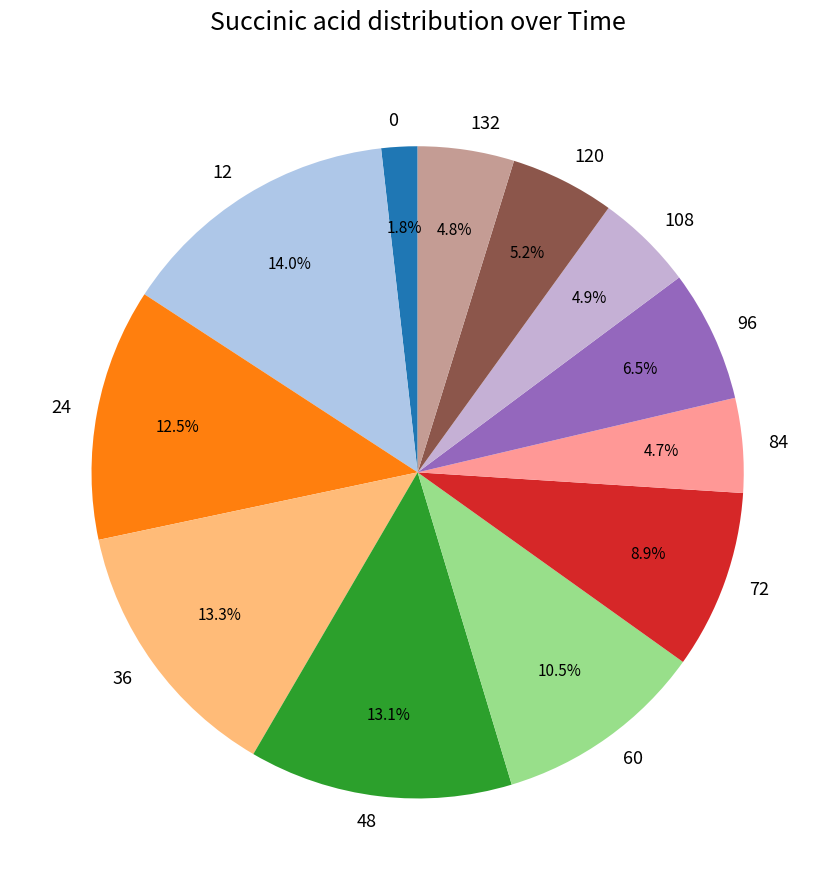

What percentage is NOT represented by 24?

87.5%